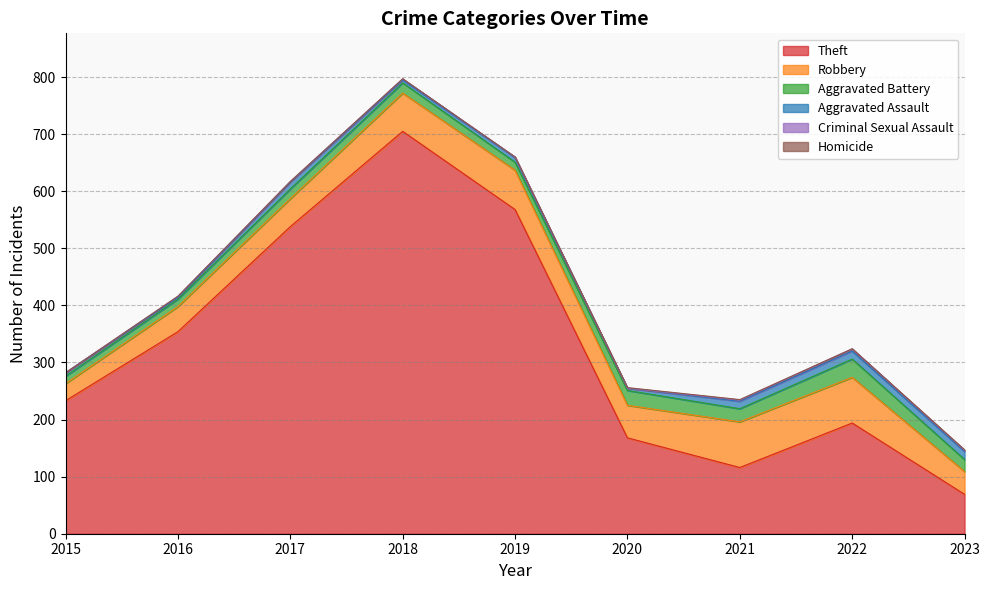

At which category is the sum across all series the highest?

2018